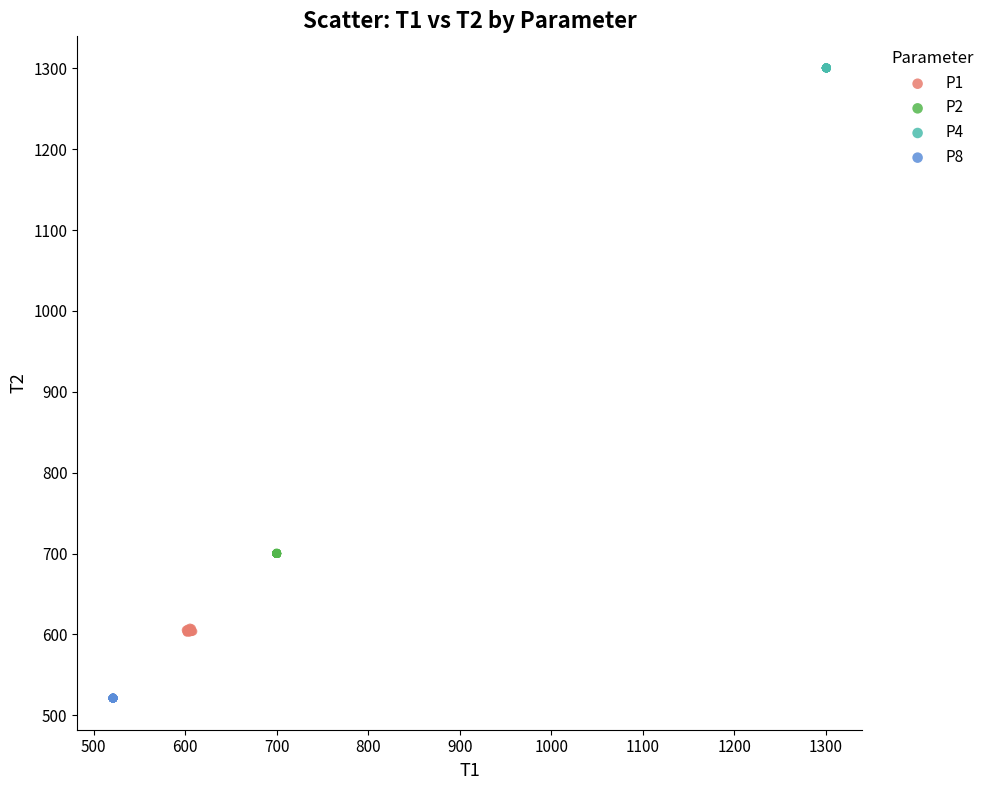

Which series has the widest spread of Y values?

P1